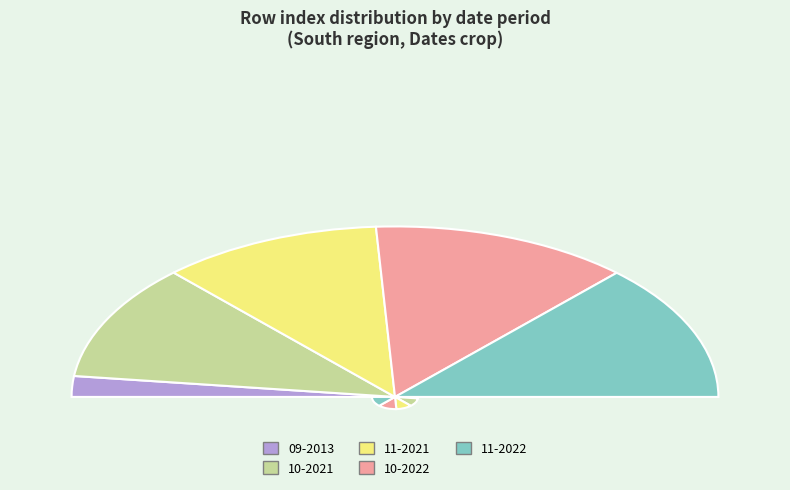

Is there a majority slice in this chart?

No